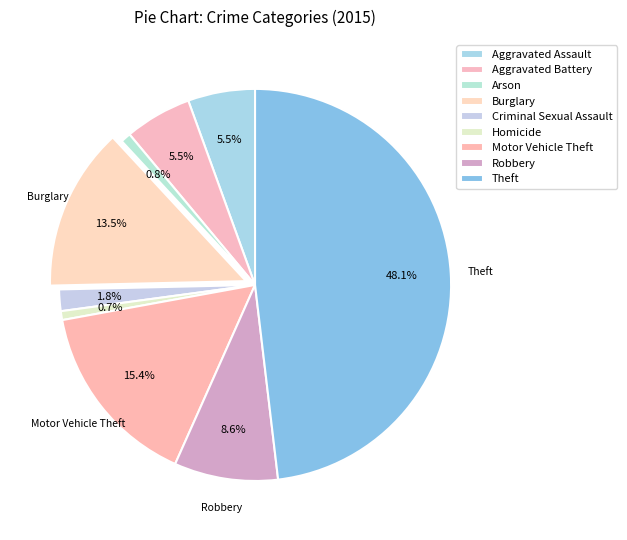

How many segments does this pie chart have?

9